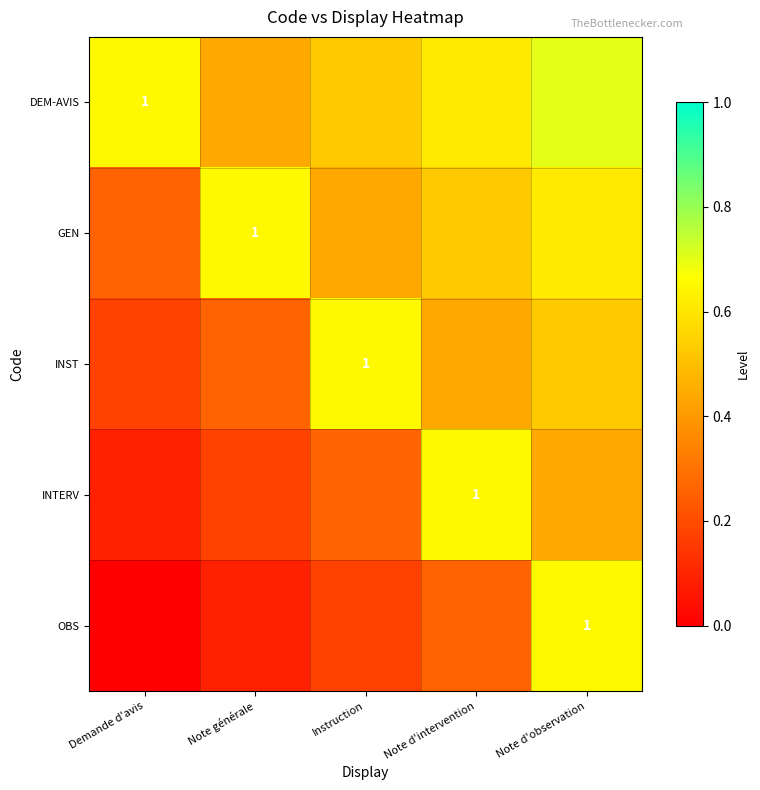

Rank the series by their maximum value, from lowest to highest.

GEN, INST, INTERV, OBS, DEM-AVIS